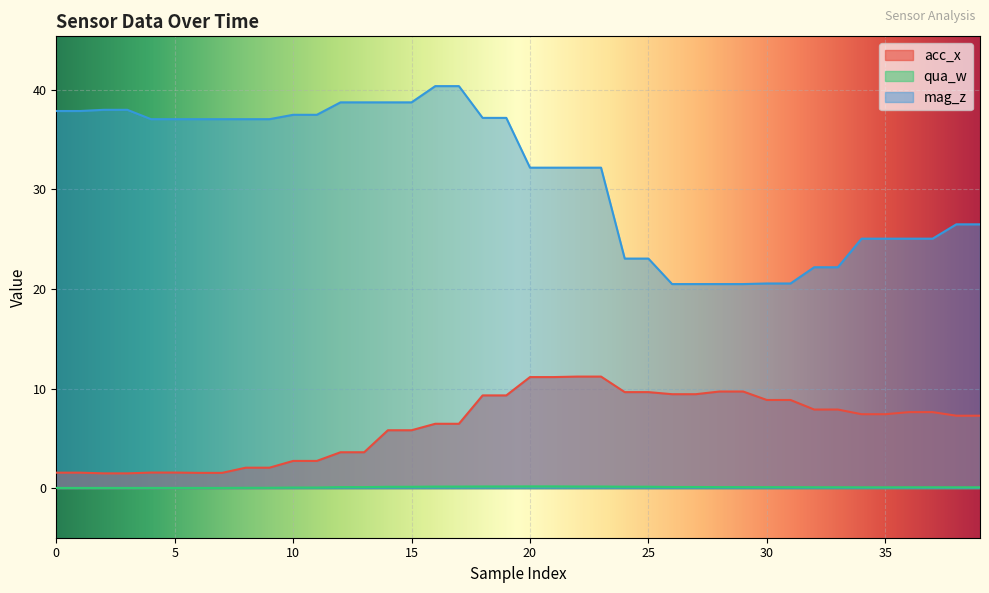

Reading right to left, list all the values displayed in this chart.

acc_x: 7.3	7.3	7.6	7.6	7.4	7.4	7.9	7.9	8.9	8.9	9.7	9.7	9.4	9.4	9.7	9.7	11.2	11.2	11.2	11.2	9.3	9.3	6.5	6.5	5.8	5.8	3.6	3.6	2.7	2.7	2.1	2.1	1.5	1.5	1.6	1.6	1.5	1.5	1.6	1.6
qua_w: 0.1	0.1	0.1	0.1	0.1	0.1	0.1	0.1	0.1	0.1	0.1	0.1	0.1	0.1	0.1	0.1	0.2	0.2	0.2	0.2	0.2	0.2	0.2	0.2	0.1	0.1	0.1	0.1	0.1	0.1	0.0	0.0	0.0	0.0	0.0	0.0	0.0	0.0	0.0	0.0
mag_z: 26.5	26.5	25.1	25.1	25.1	25.1	22.2	22.2	20.6	20.6	20.5	20.5	20.5	20.5	23.1	23.1	32.2	32.2	32.2	32.2	37.2	37.2	40.4	40.4	38.8	38.8	38.8	38.8	37.5	37.5	37.1	37.1	37.1	37.1	37.1	37.1	38.0	38.0	37.9	37.9